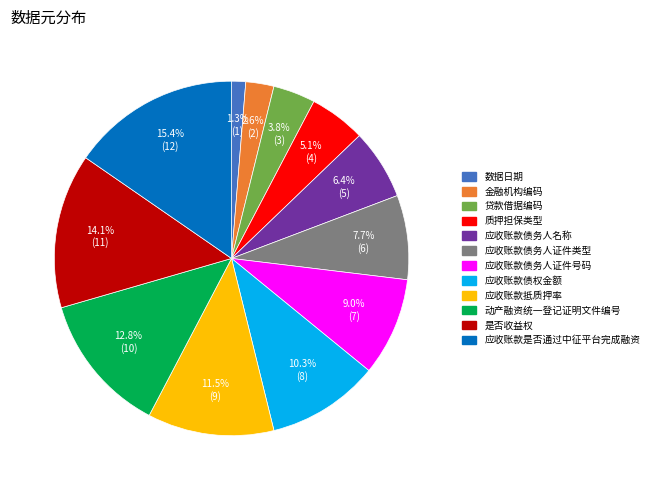

What percentage is the 应收账款债务人证件号码 slice, to the nearest percent?

9%